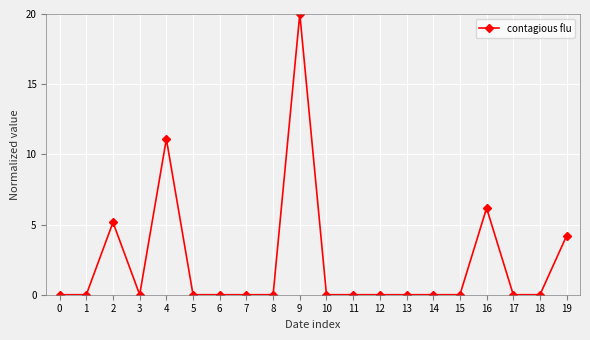

What is the change in value from 3 to 4?

+11.1